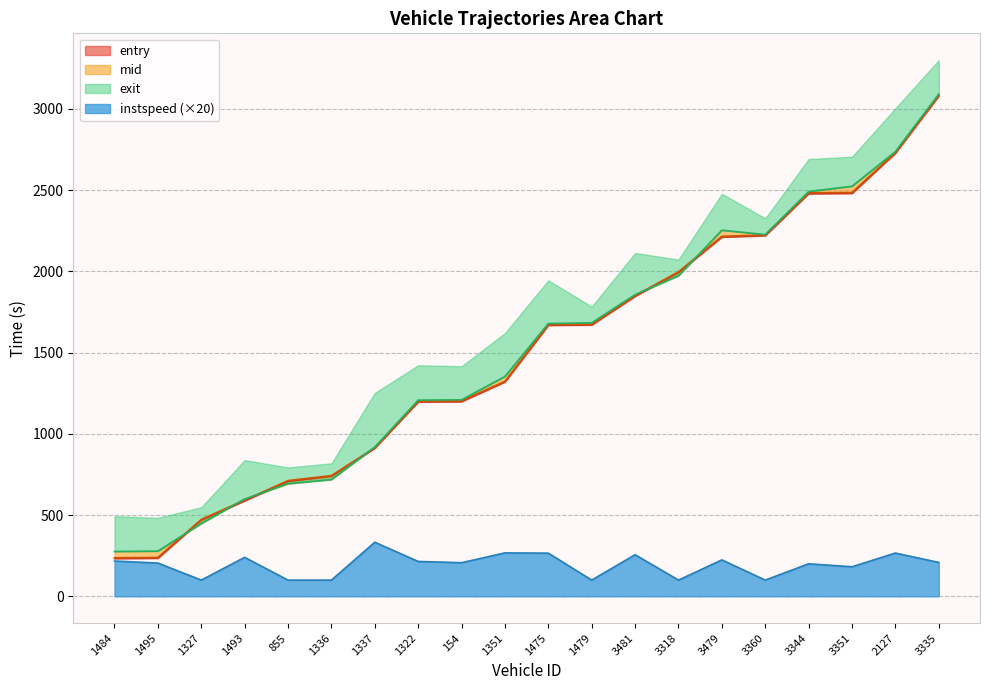

How many interior local valleys does the exit series have?

1